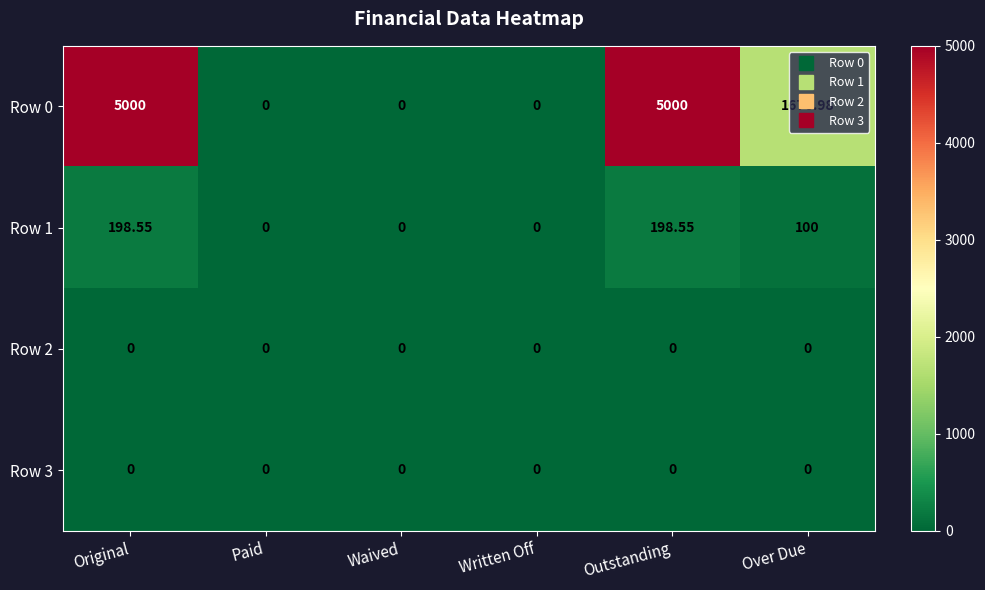

What is the difference between the highest and lowest values at Over Due?

1677.0